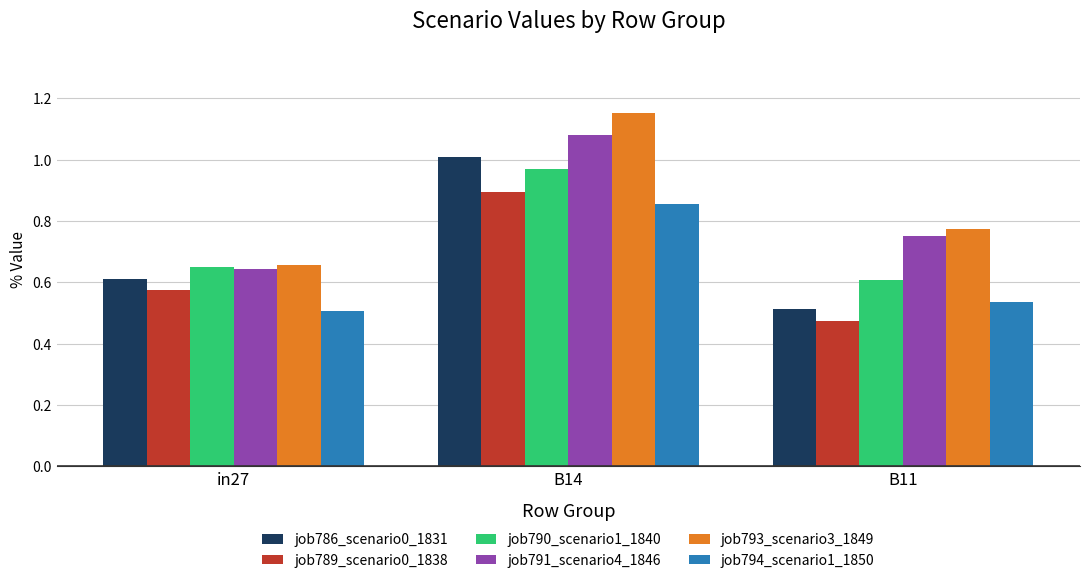

Rank the categories by job794_scenario1_1850 value from lowest to highest.

in27, B11, B14